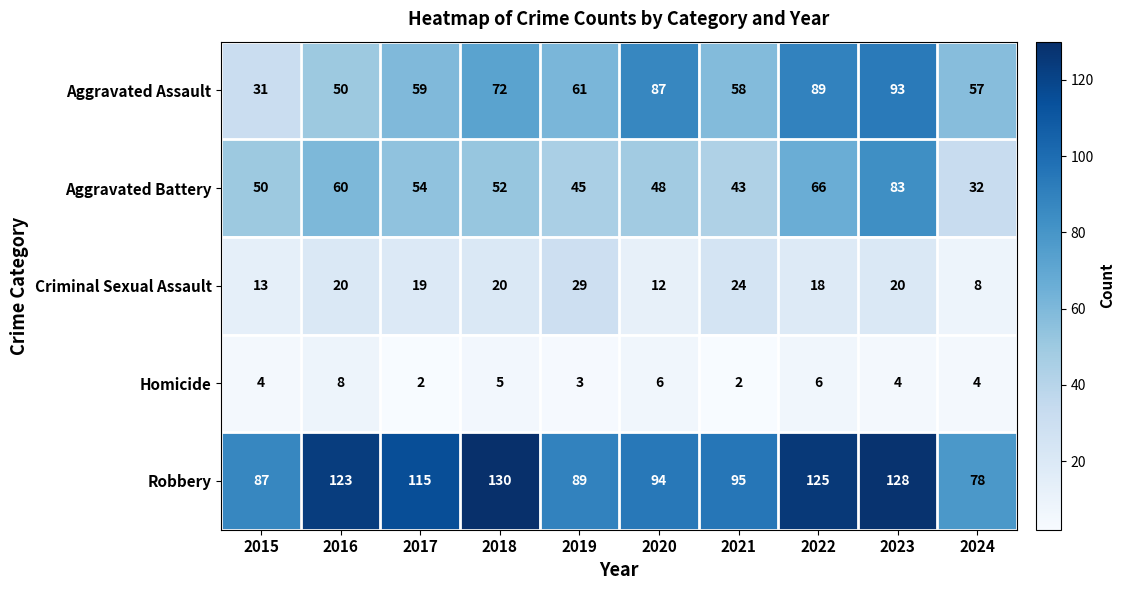

Which series has the largest total across all categories?

Robbery